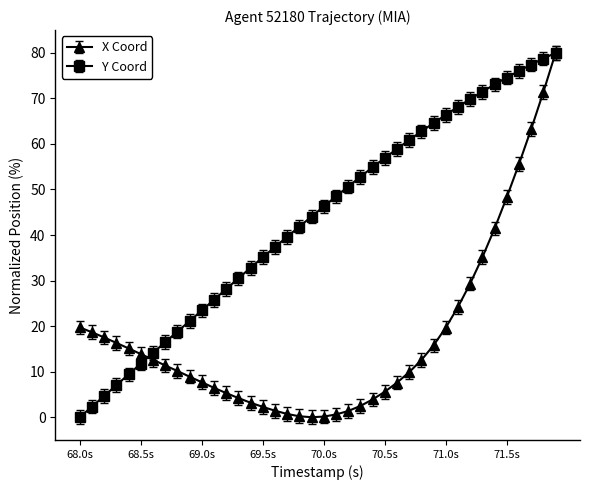

Which series has the largest total across all categories?

Y Coord